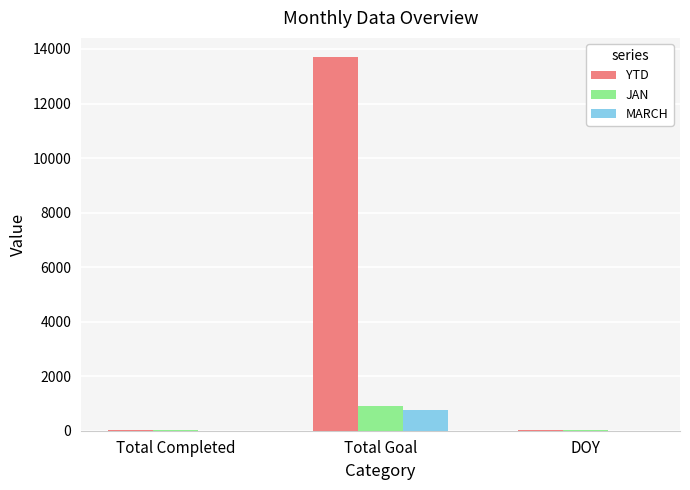

What is the sum of all YTD values?

13759